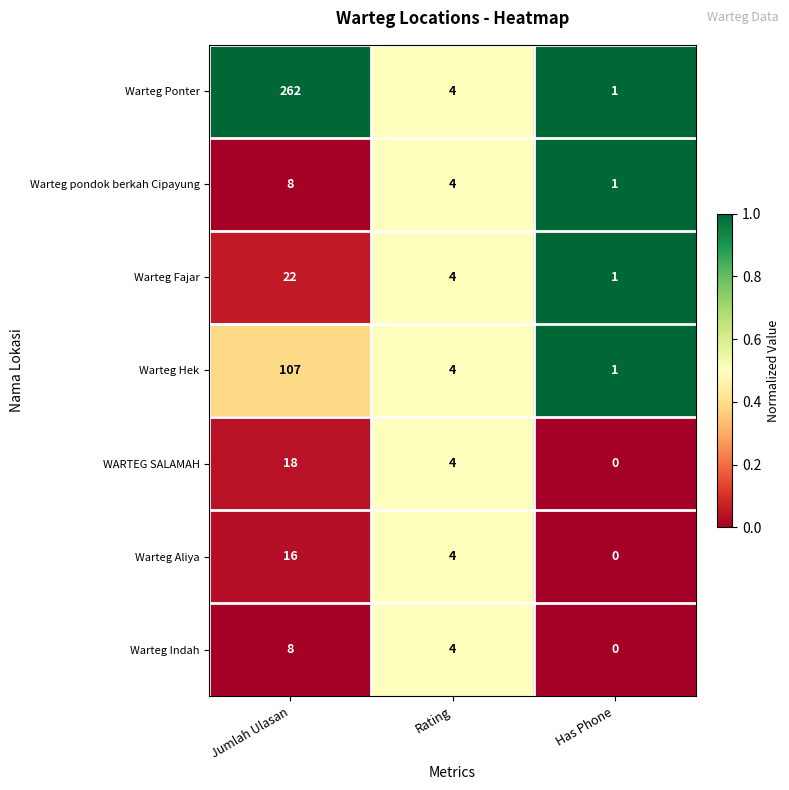

What is the total value across all series at Has Phone?

4